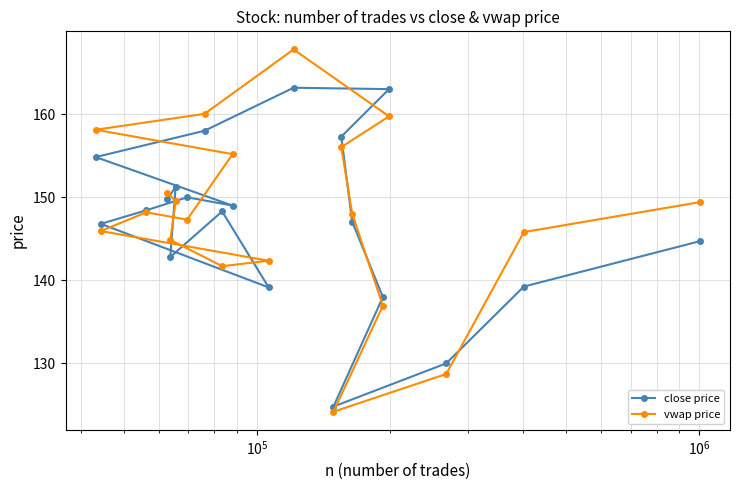

Which series ends up on top after the final intersection of close price and vwap price?

vwap price